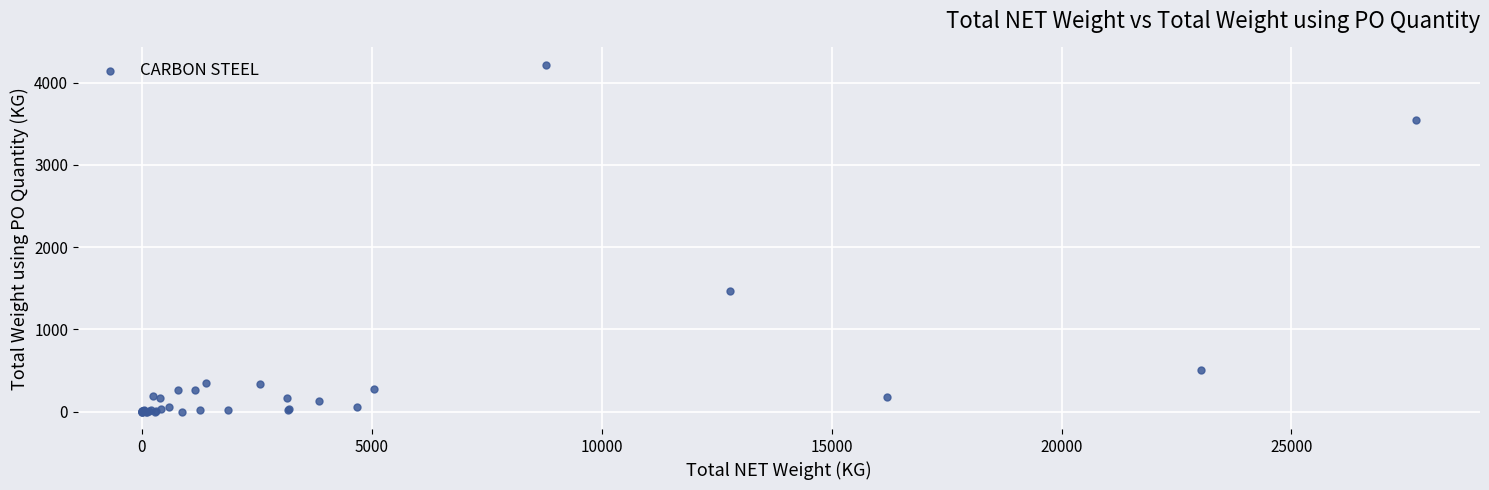

What Y value in the scatter plot is closest to 2108?

1468.6